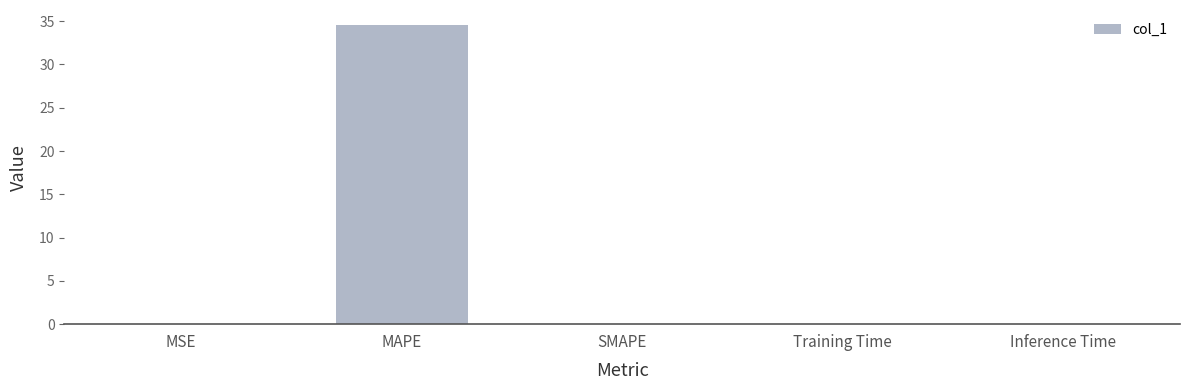

True or false: the data shows 0.0 at Inference Time.

True